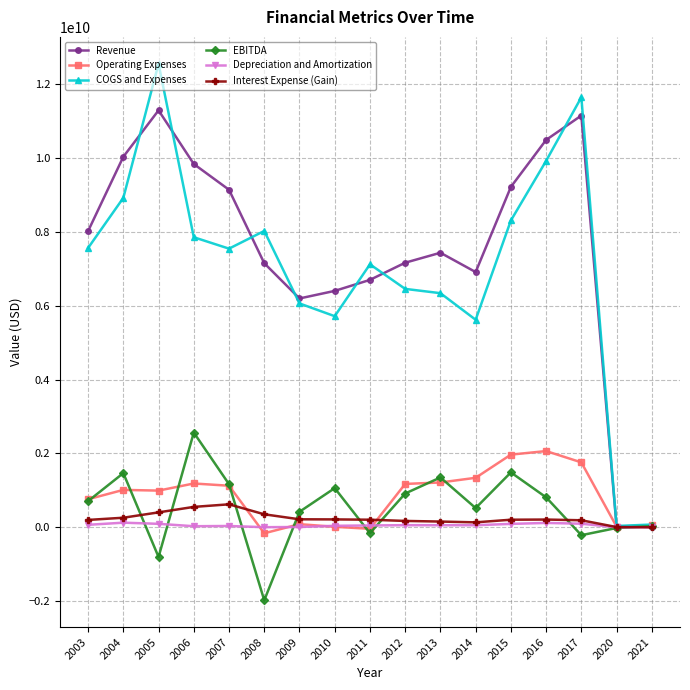

Which label corresponds to the largest value in the chart?

2005